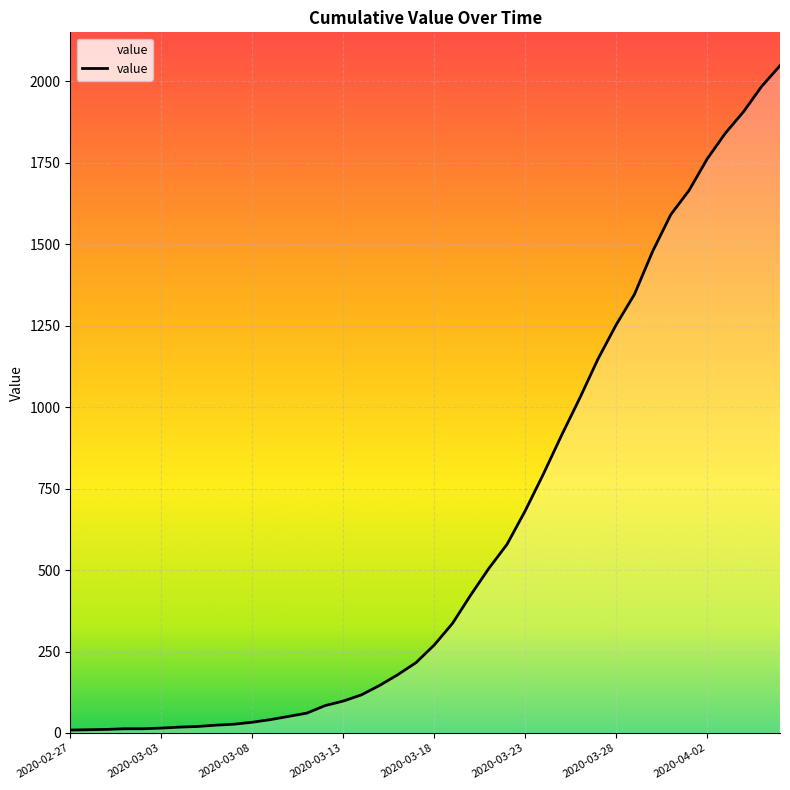

What is the difference between the maximum and minimum values?

2039